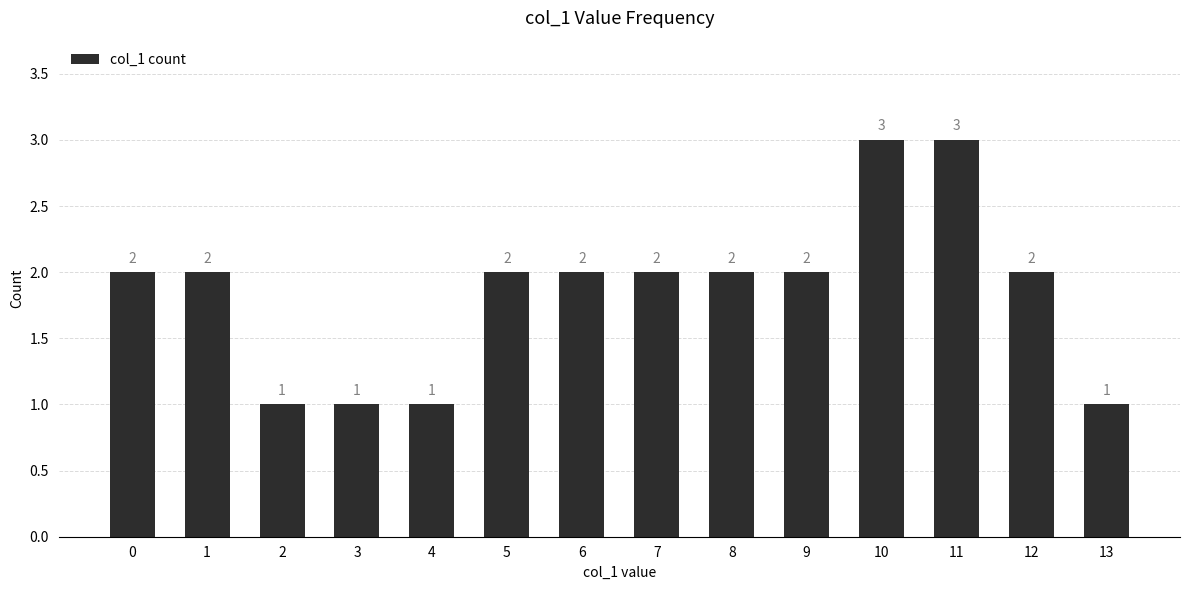

Is it true that the value at 4 is 1?

True